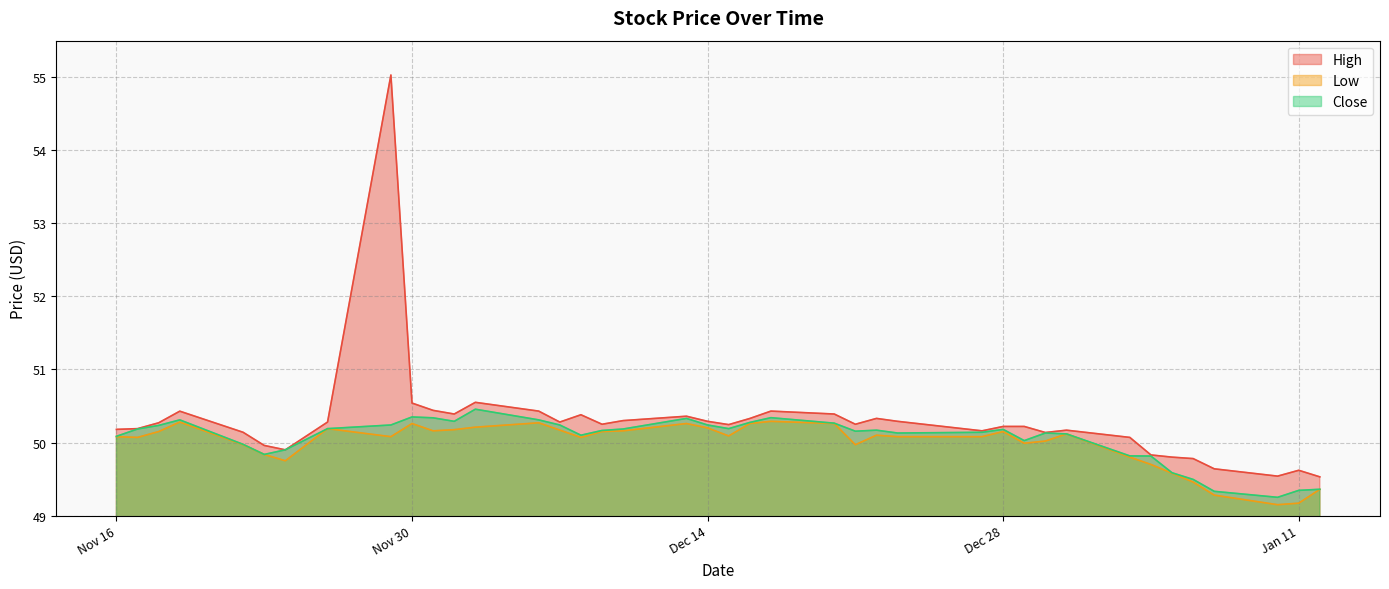

The value of High at 2021-11-17 is 74.3. True or false?

False